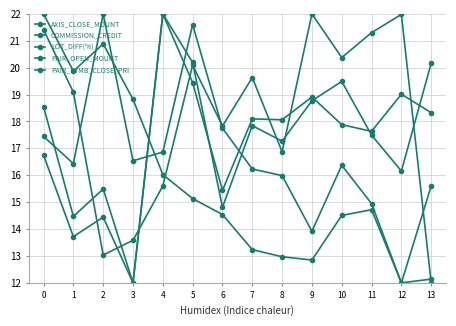

What is the difference between the AXIS_CLOSE_MOUNT values at 9 and 4?

3.2